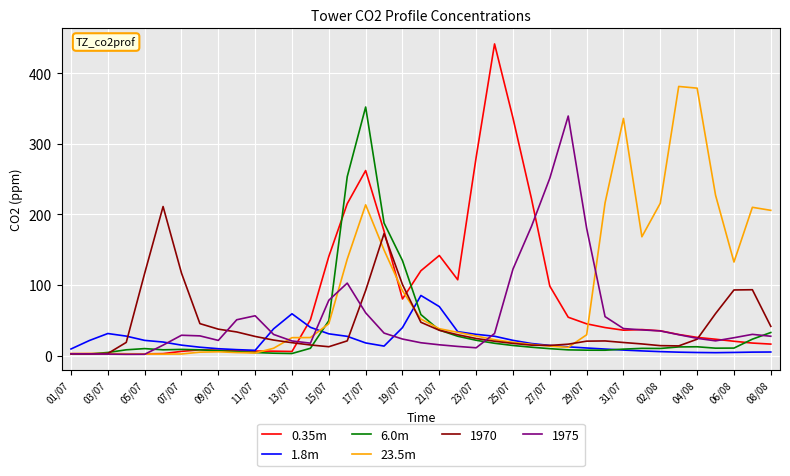

What is the maximum value shown in the chart?

441.4